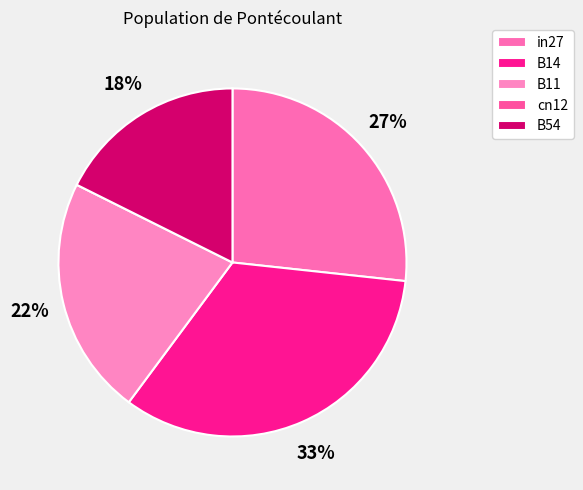

Does in27 represent more than half of the total?

No